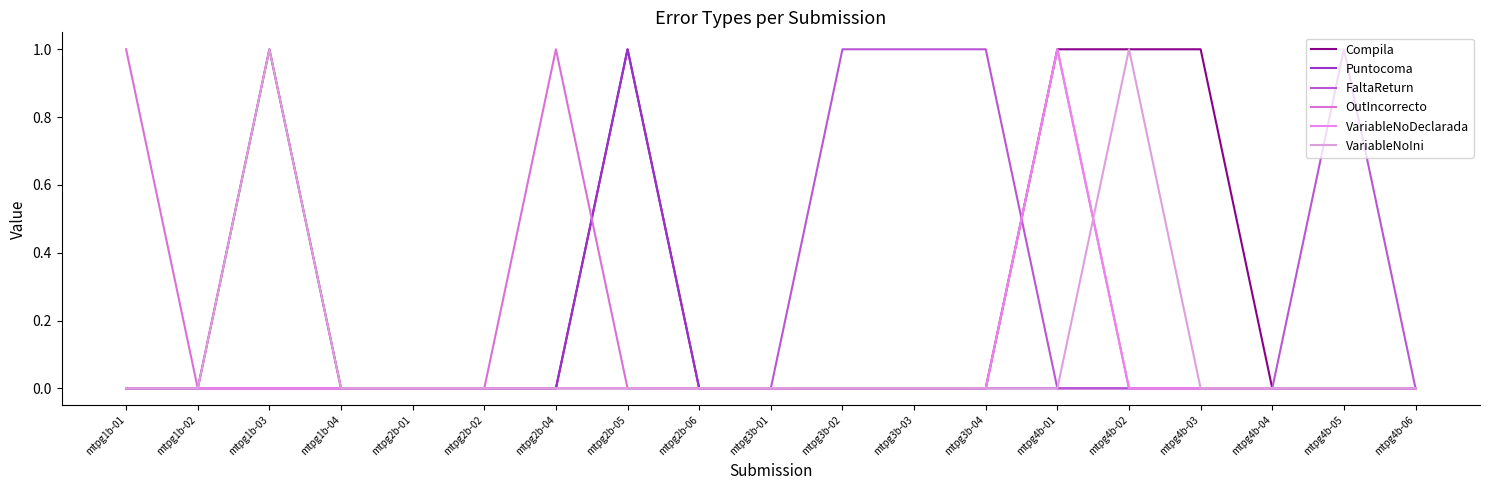

How many intersections are there between OutIncorrecto and Compila?

1